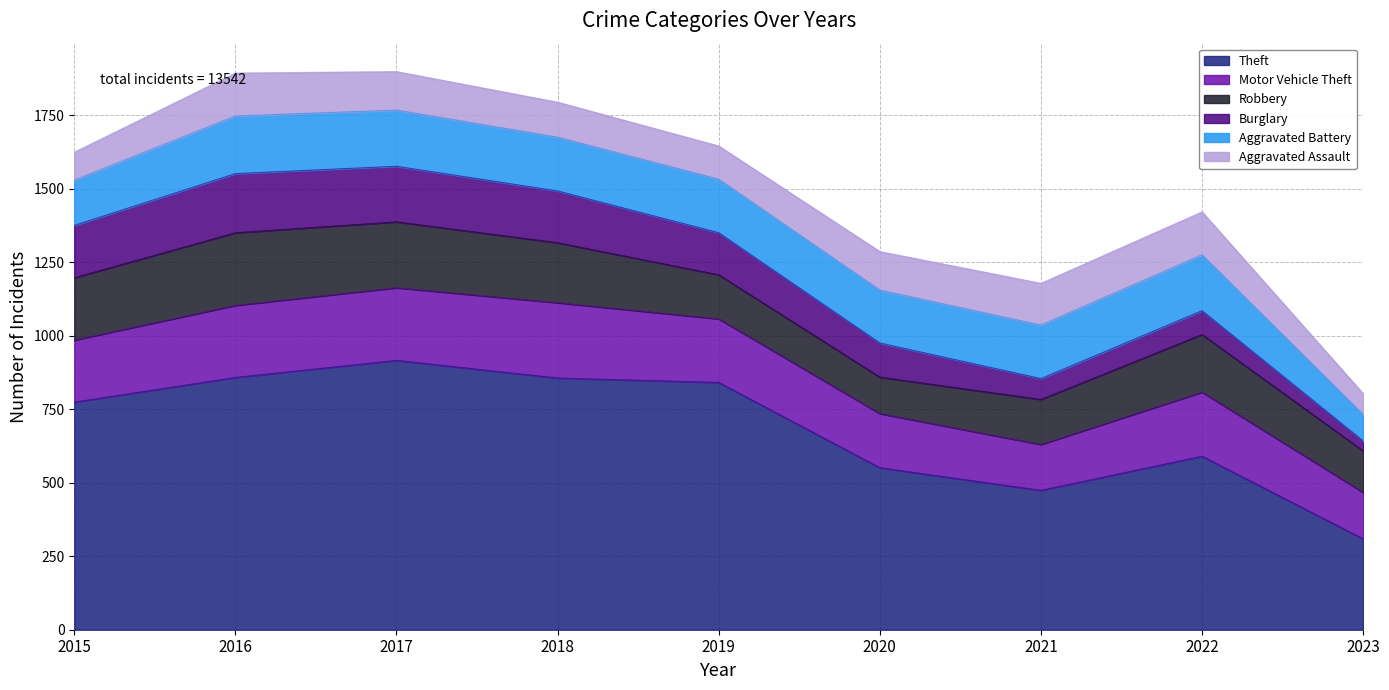

At 2023, list the series in order from largest to smallest.

Theft, Motor Vehicle Theft, Robbery, Aggravated Battery, Aggravated Assault, Burglary